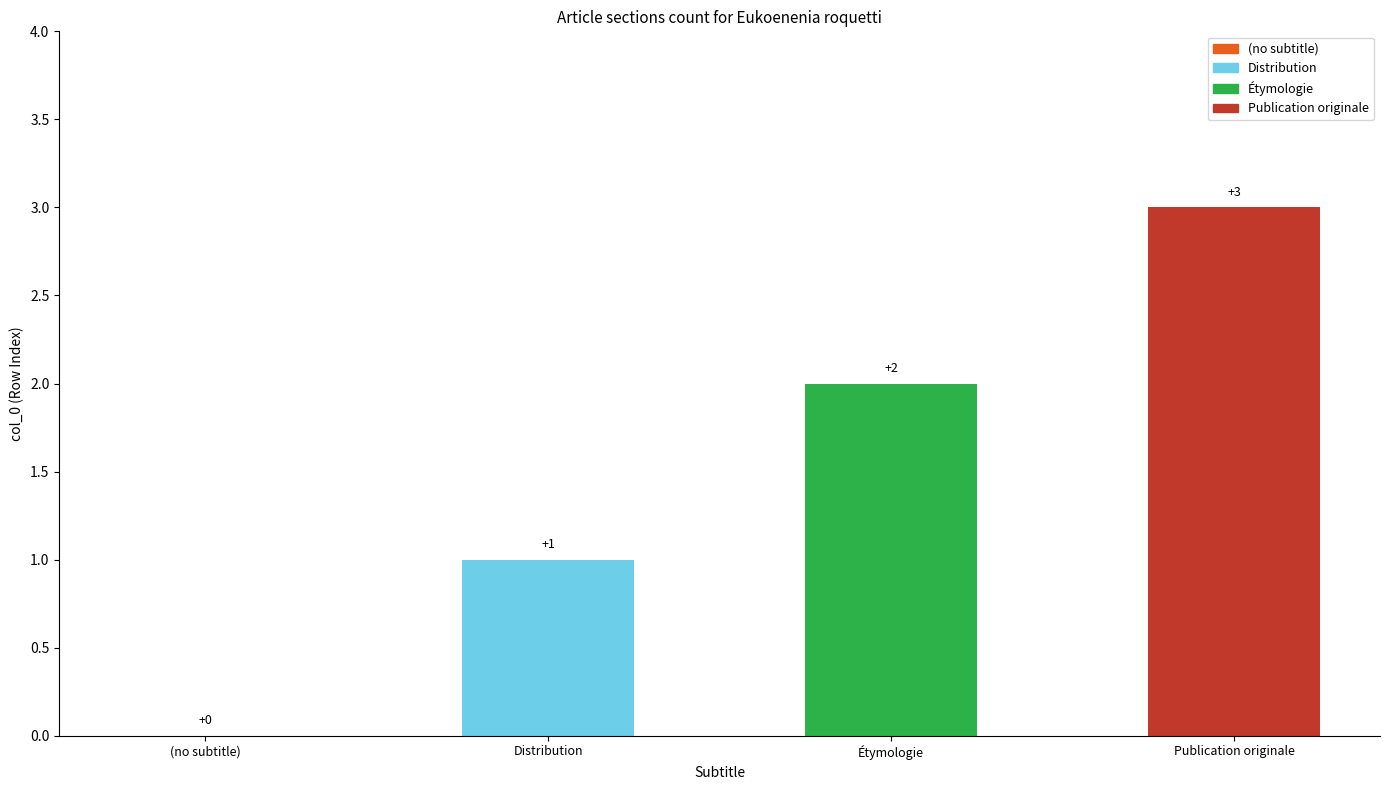

What is the approximate value at Publication originale?

3